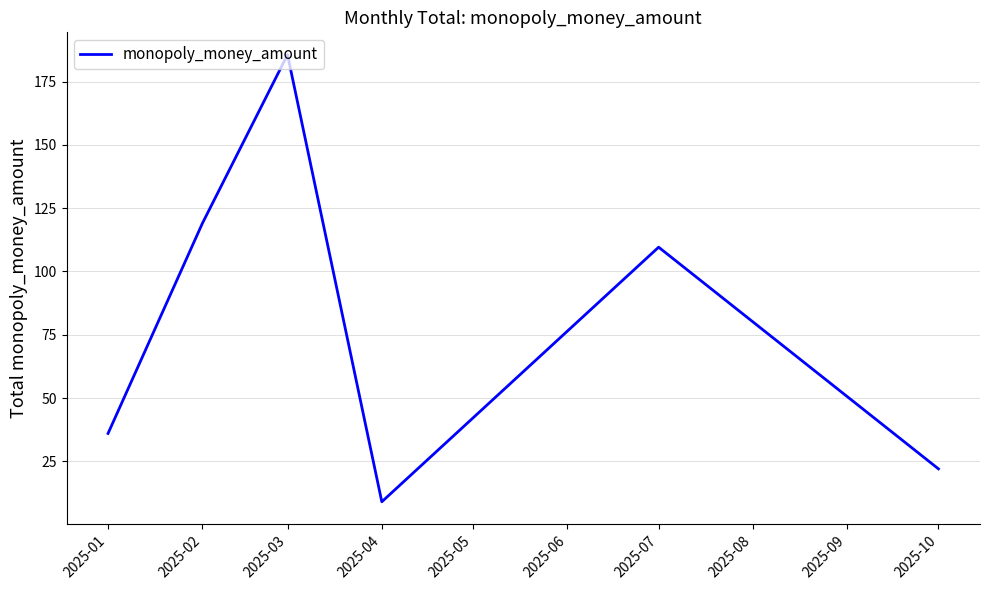

Rank the categories by value from highest to lowest.

2025-03, 2025-02, 2025-07, 2025-01, 2025-10, 2025-04